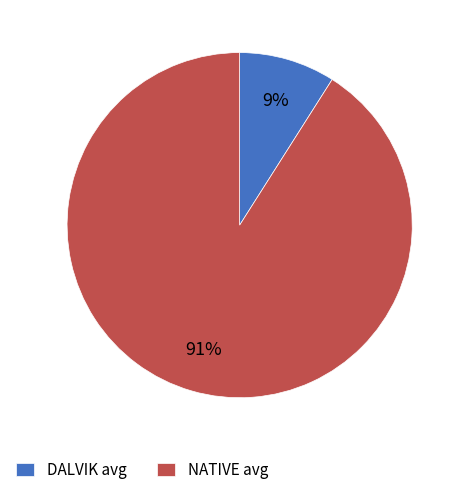

Rank the categories by value from highest to lowest.

NATIVE avg, DALVIK avg